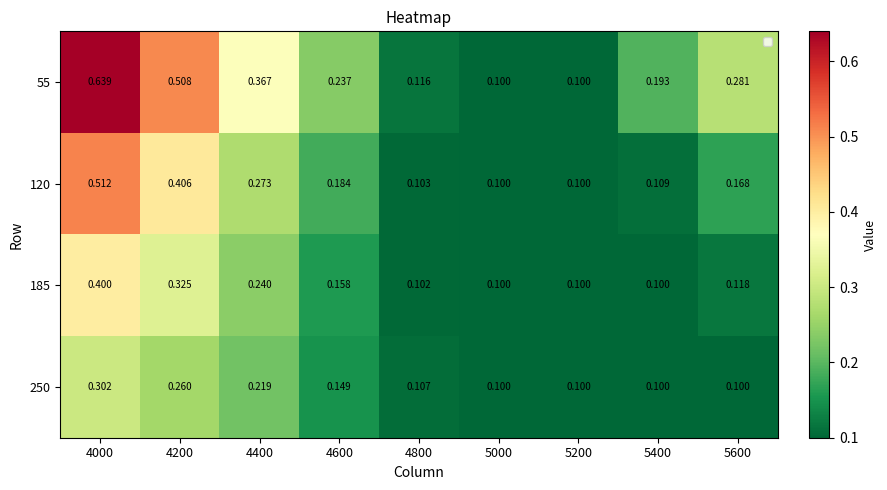

What is the total value across all series at 4600?

0.7